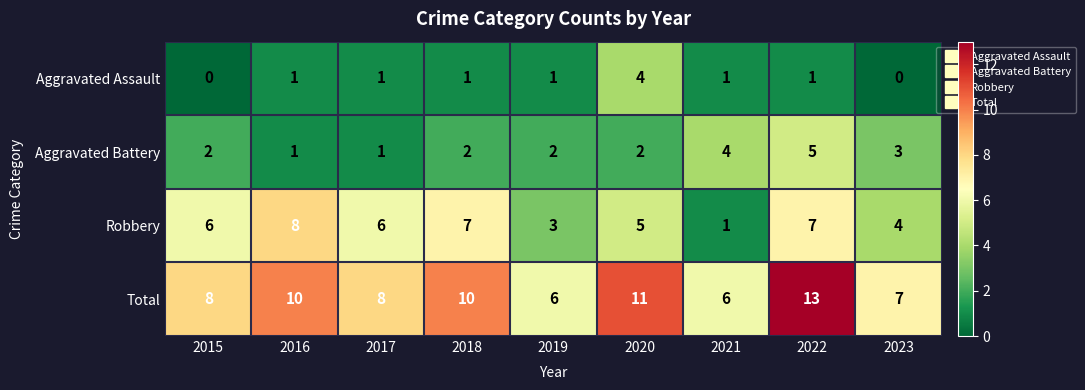

List the series in order of their overall mean, highest first.

Total, Robbery, Aggravated Battery, Aggravated Assault